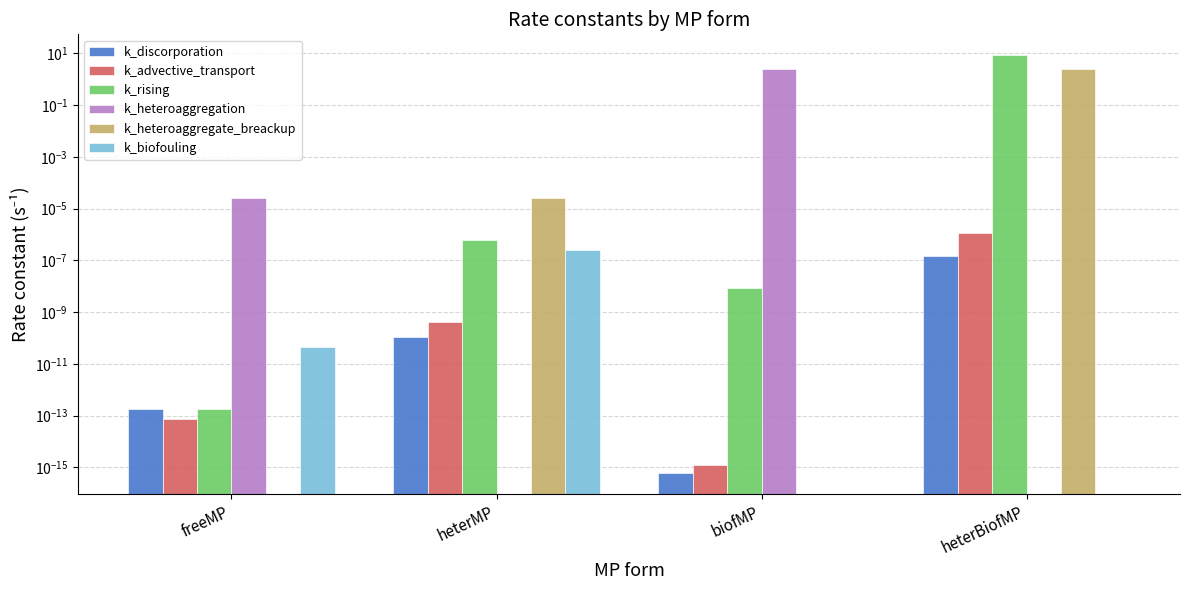

What is the difference between the k_heteroaggregate_breackup values at heterBiofMP and heterMP?

2.6